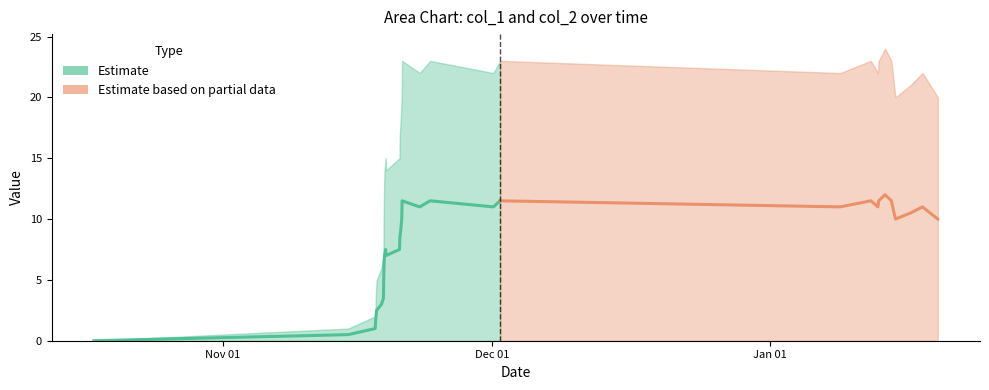

Is the value of col_1 at 20 greater than the value of col_2 at 5?

Yes